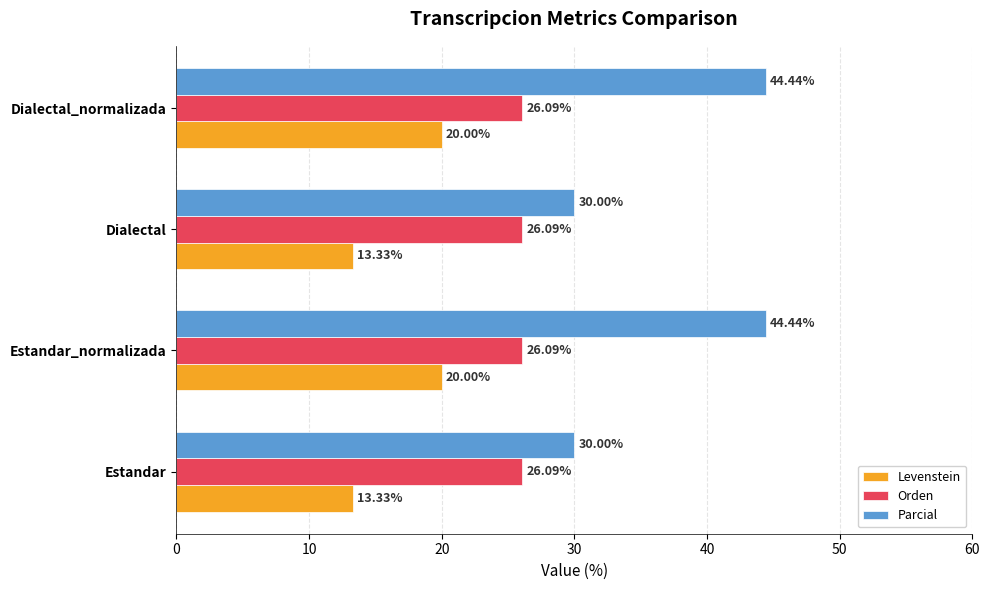

Which series has the largest total across all categories?

Parcial